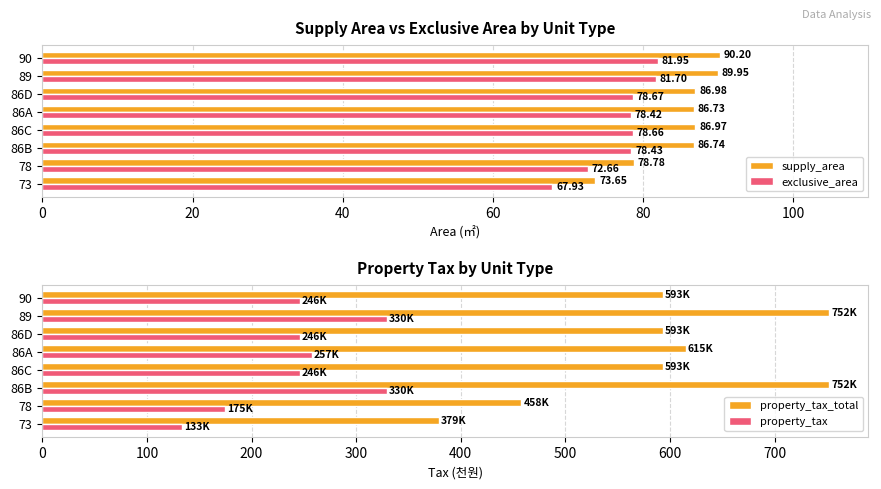

Which series has the widest spread of values?

property_tax_total